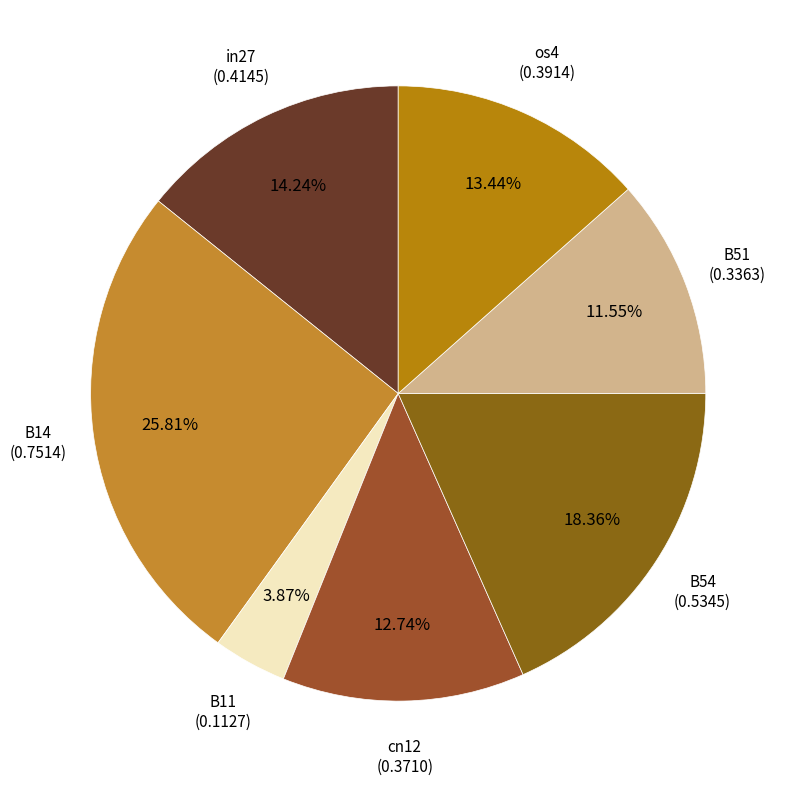

Which category has the biggest portion of the pie?

B14